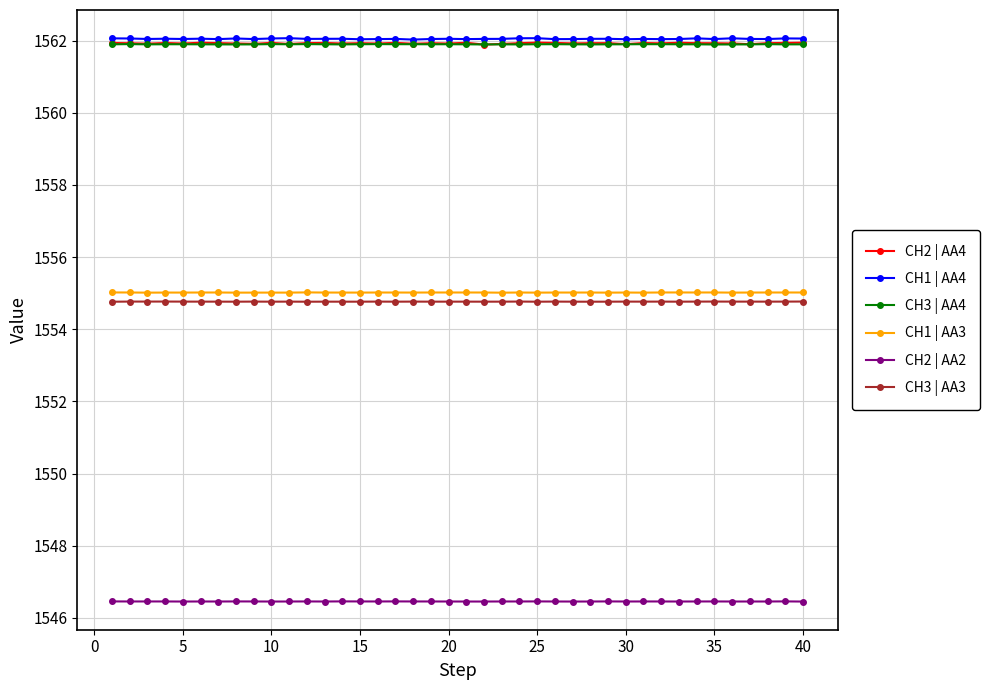

What is the value of the CH2 | AA2 point at the 9th from the left?

1546.5